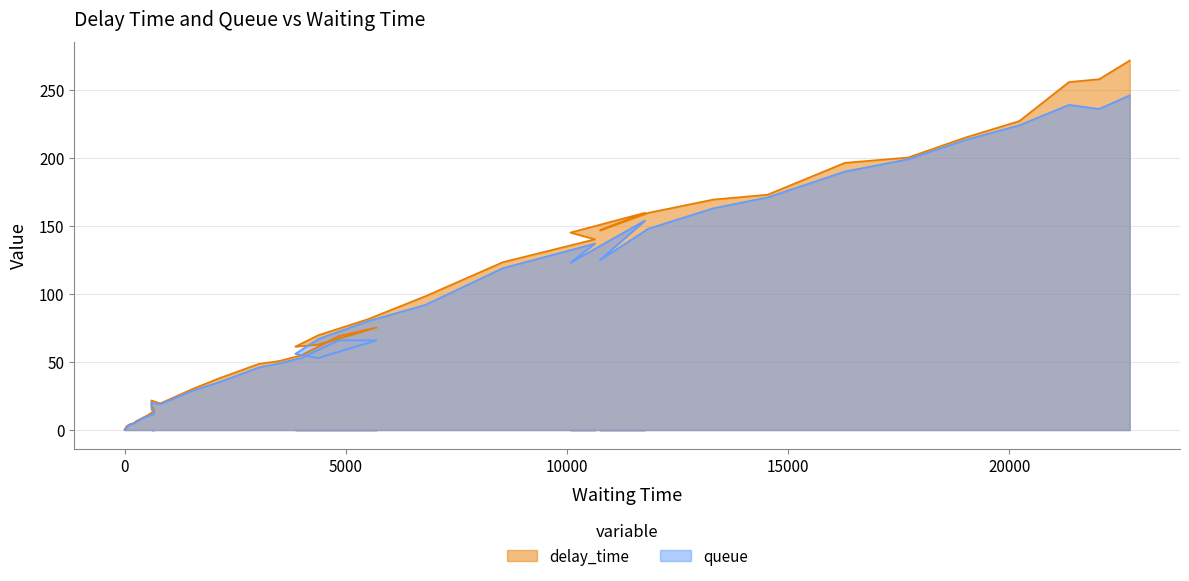

What is the highest value of the delay_time series?

271.6